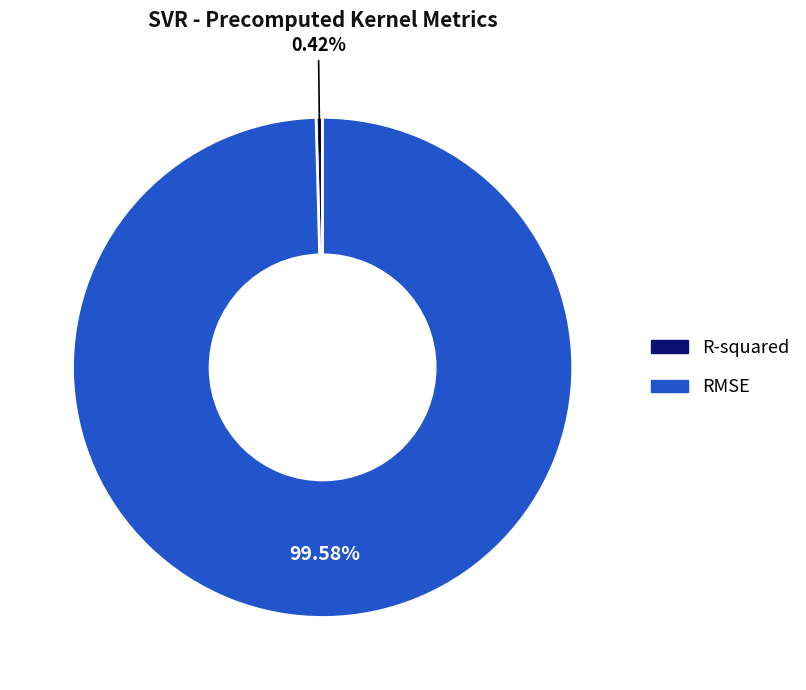

Is it true that RMSE is 100% of the pie?

True